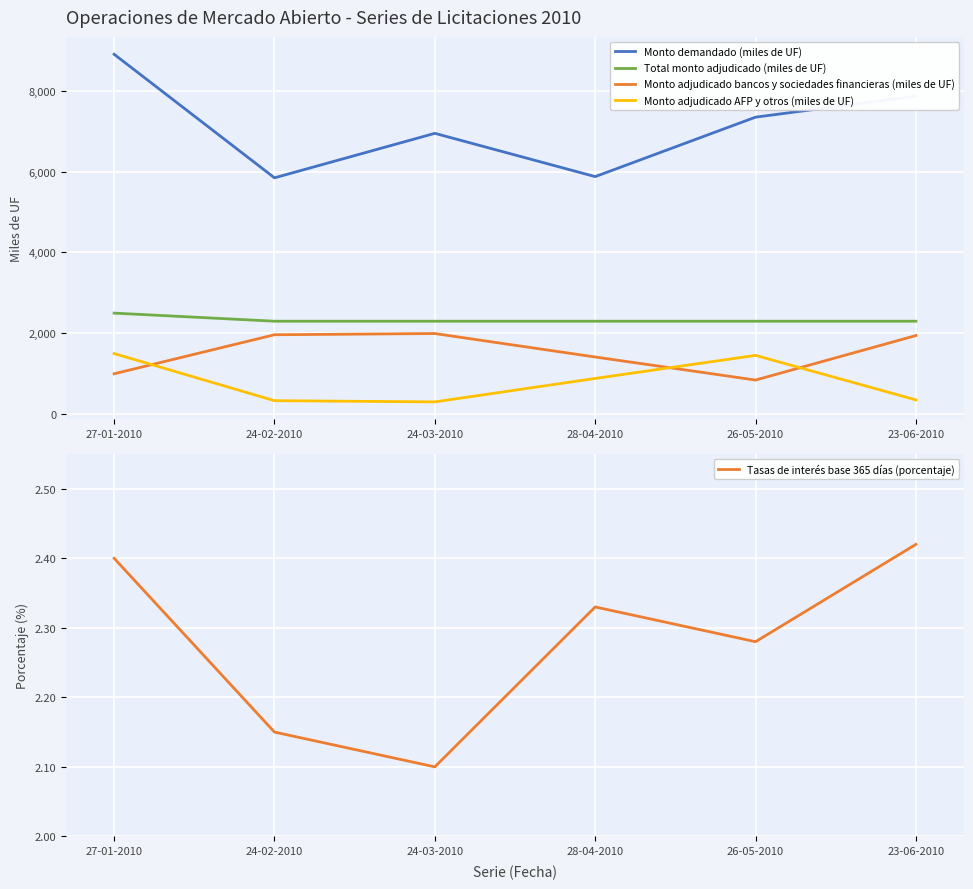

What is the label of the 1st point from the right?

23-06-2010